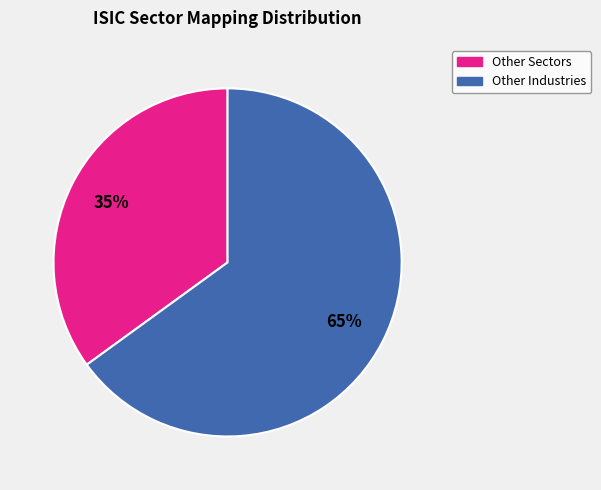

To the nearest percent, what is the difference between the largest and smallest slice percentages?

30%